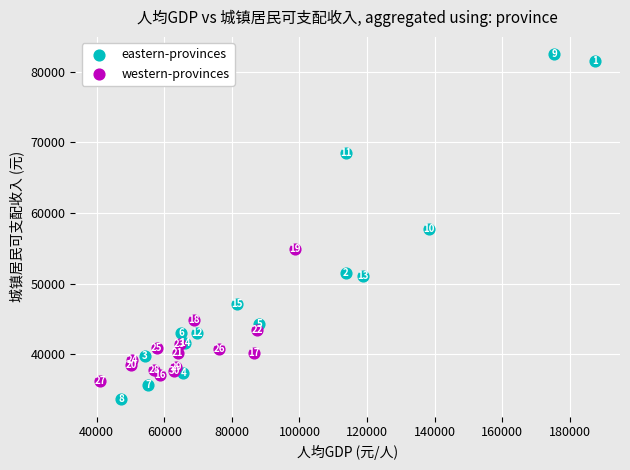

Which series reaches the minimum Y coordinate?

eastern-provinces